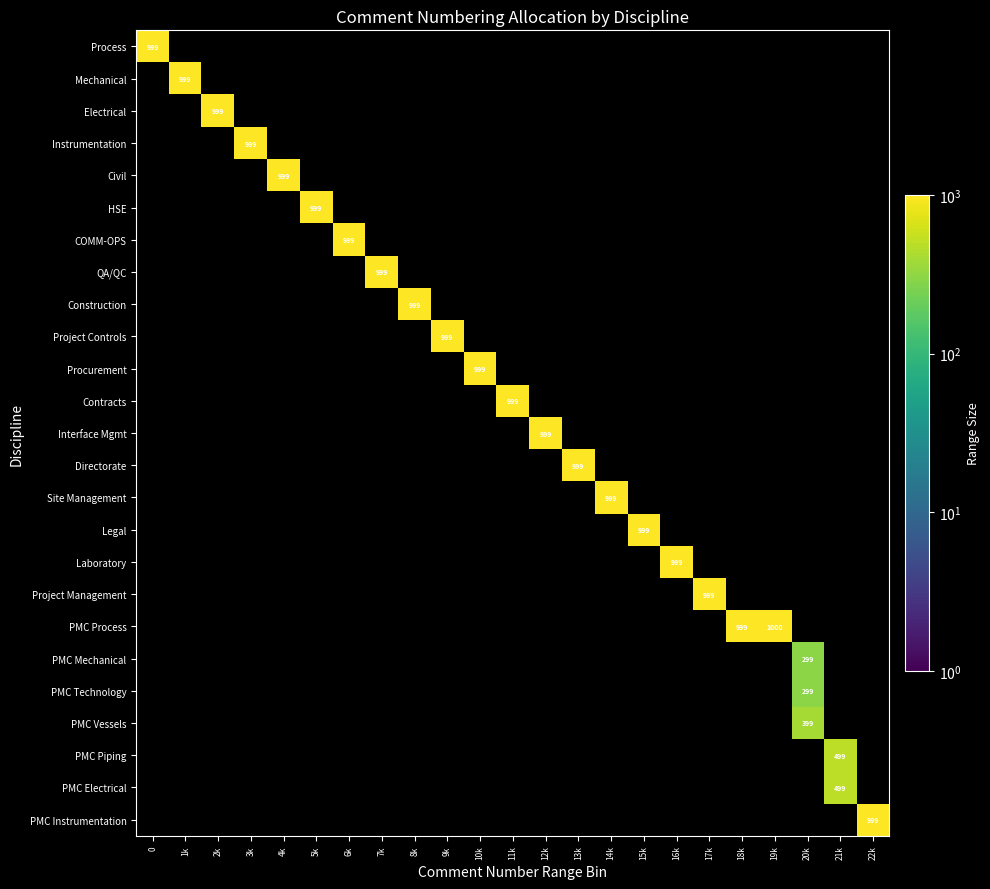

Is the value of Mechanical at 12k greater than the value of PMC Vessels at 21k?

No